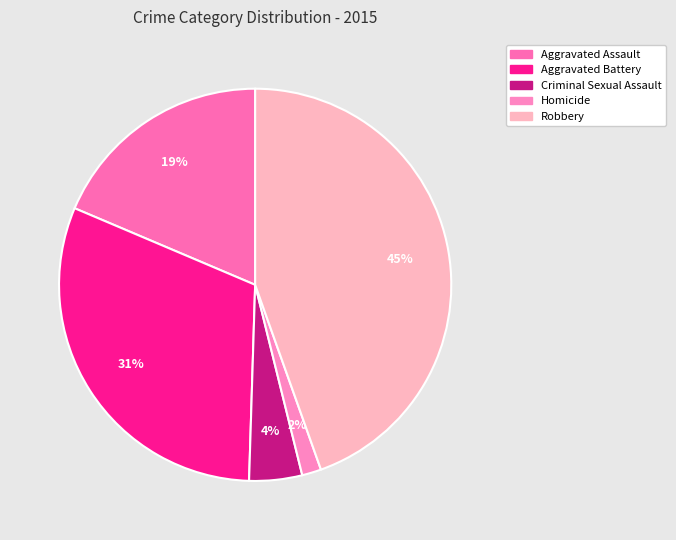

To the nearest percent, what percentage of the pie is Aggravated Battery?

31%